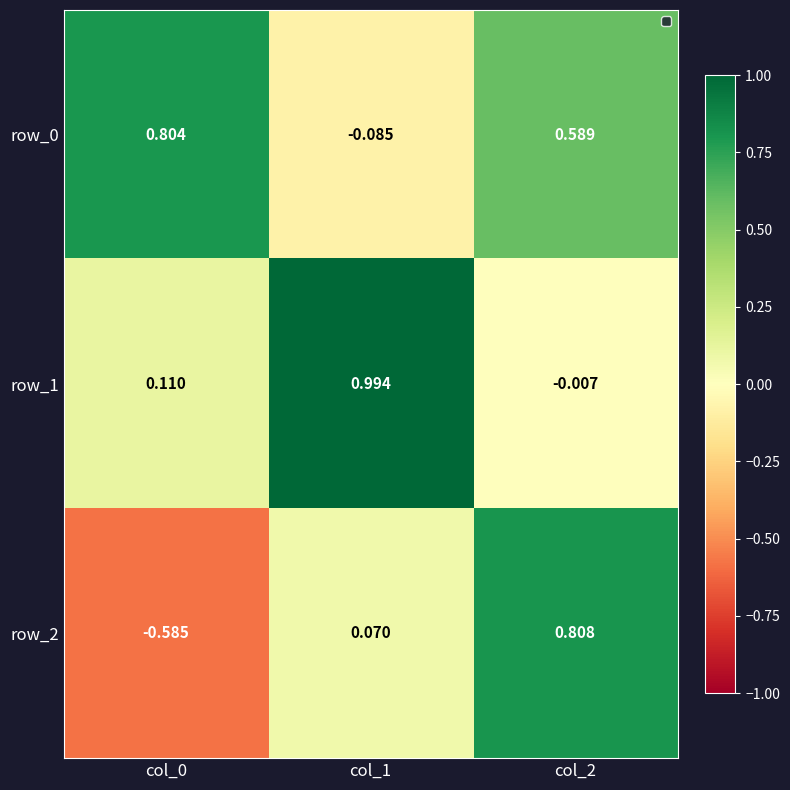

Where is row_1 nearest to the value 0?

col_2